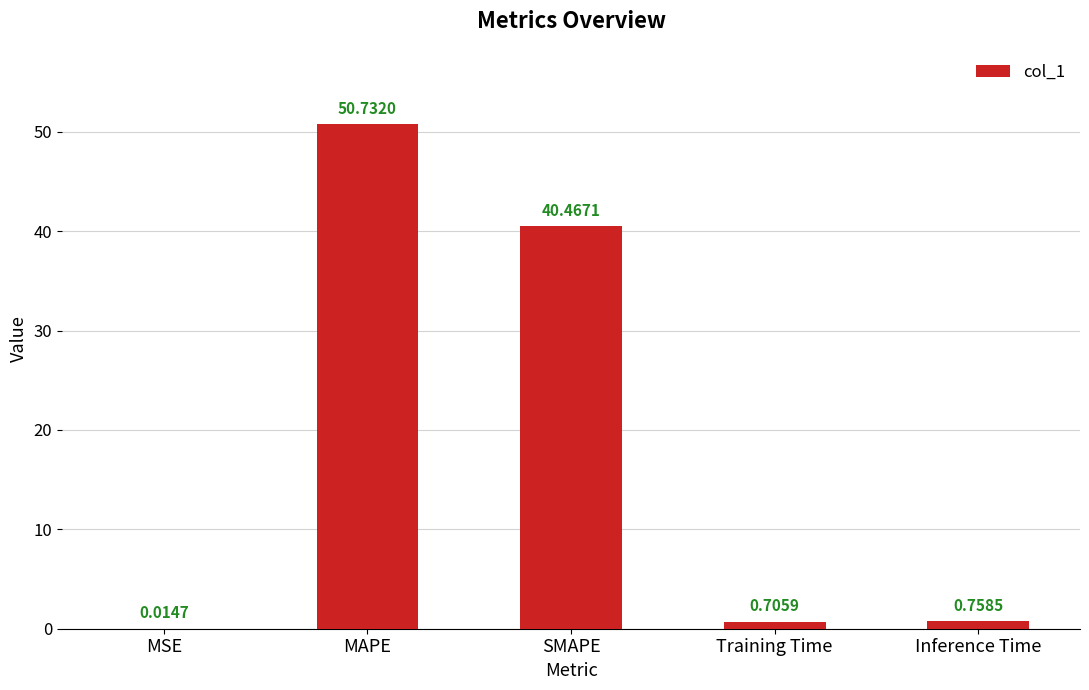

Are the bars horizontal?

No